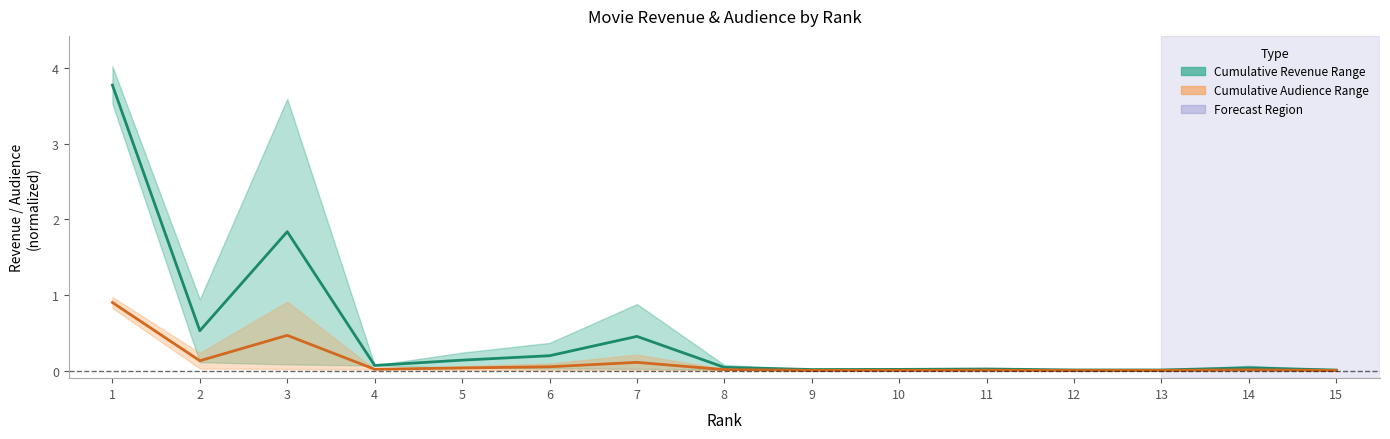

Where is the first local maximum for Cumulative Revenue (mid)?

3